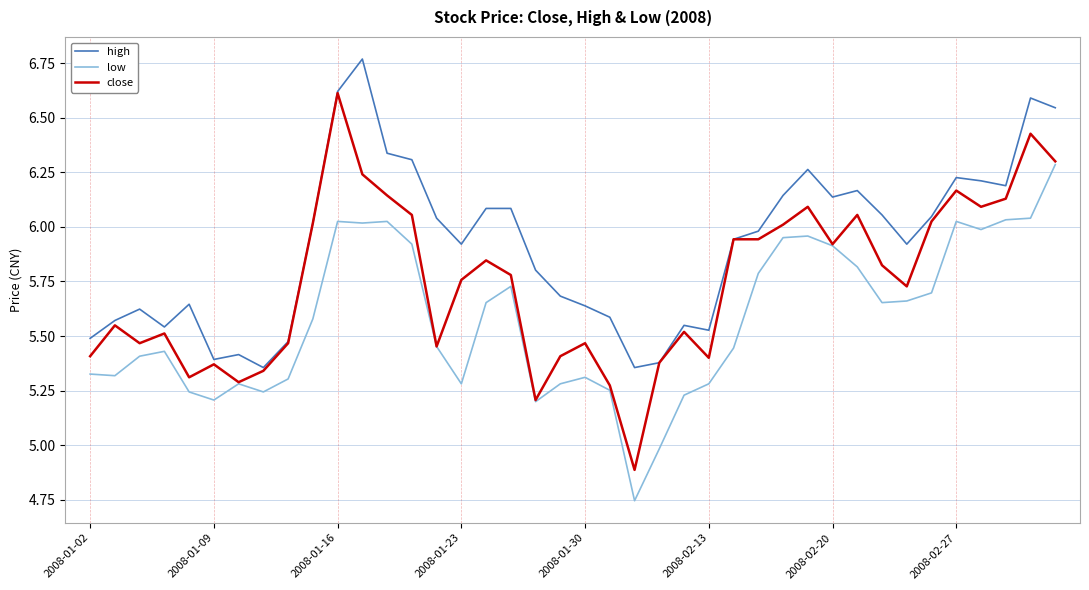

True or false: high and low intersect in this chart.

False